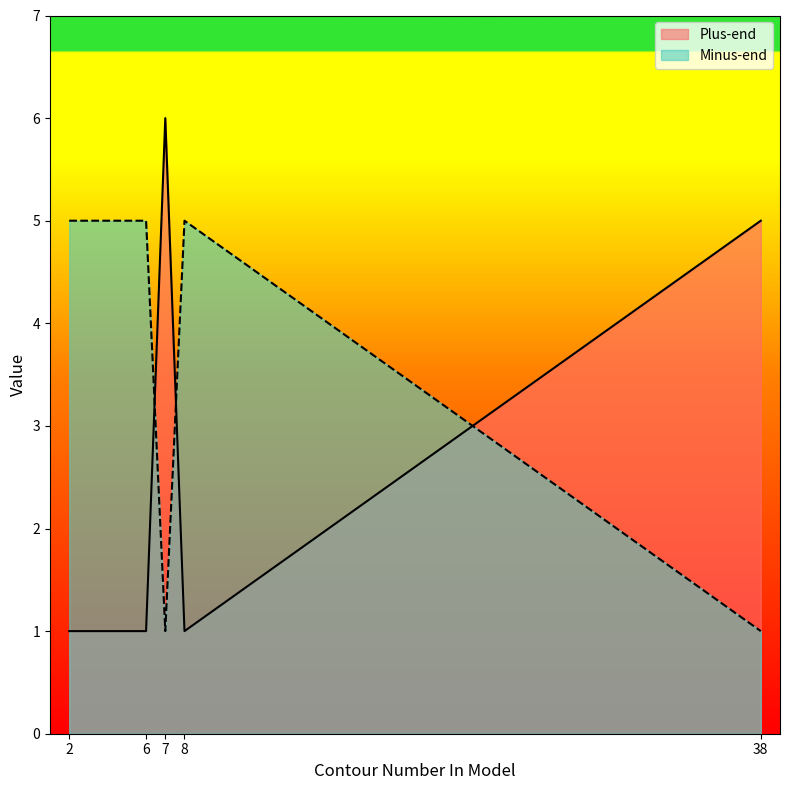

What is the difference between the maximum and second lowest values in the Plus-end series?

5